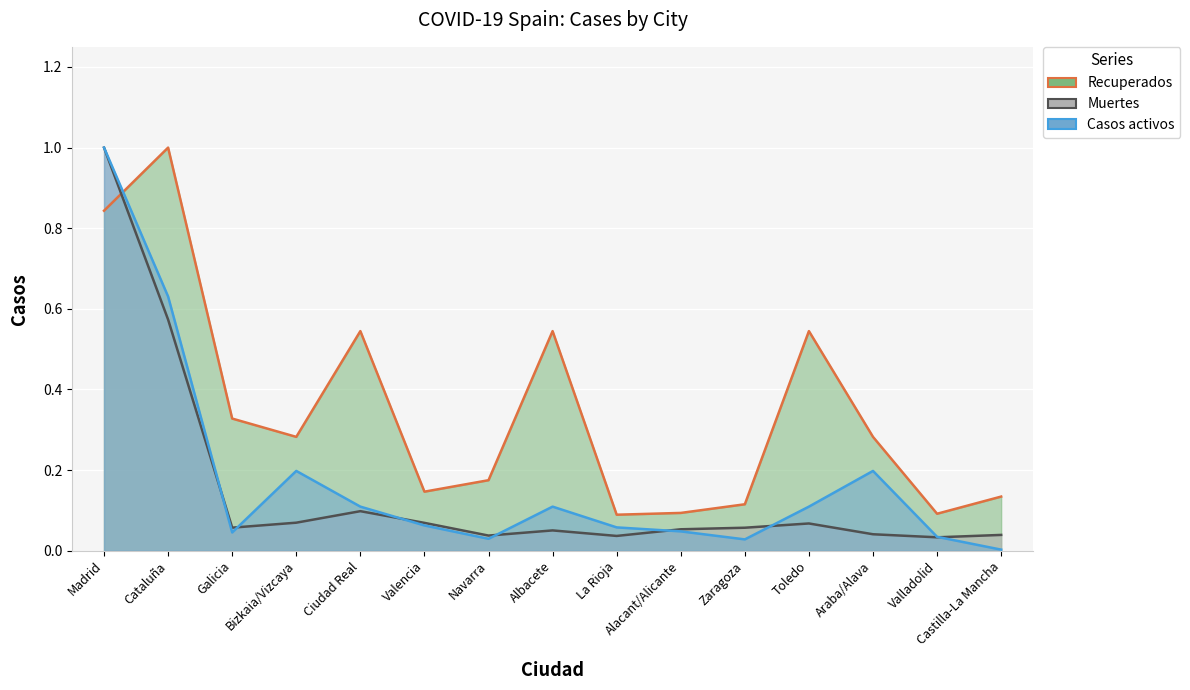

Which label corresponds to the largest value in the chart?

Cataluña